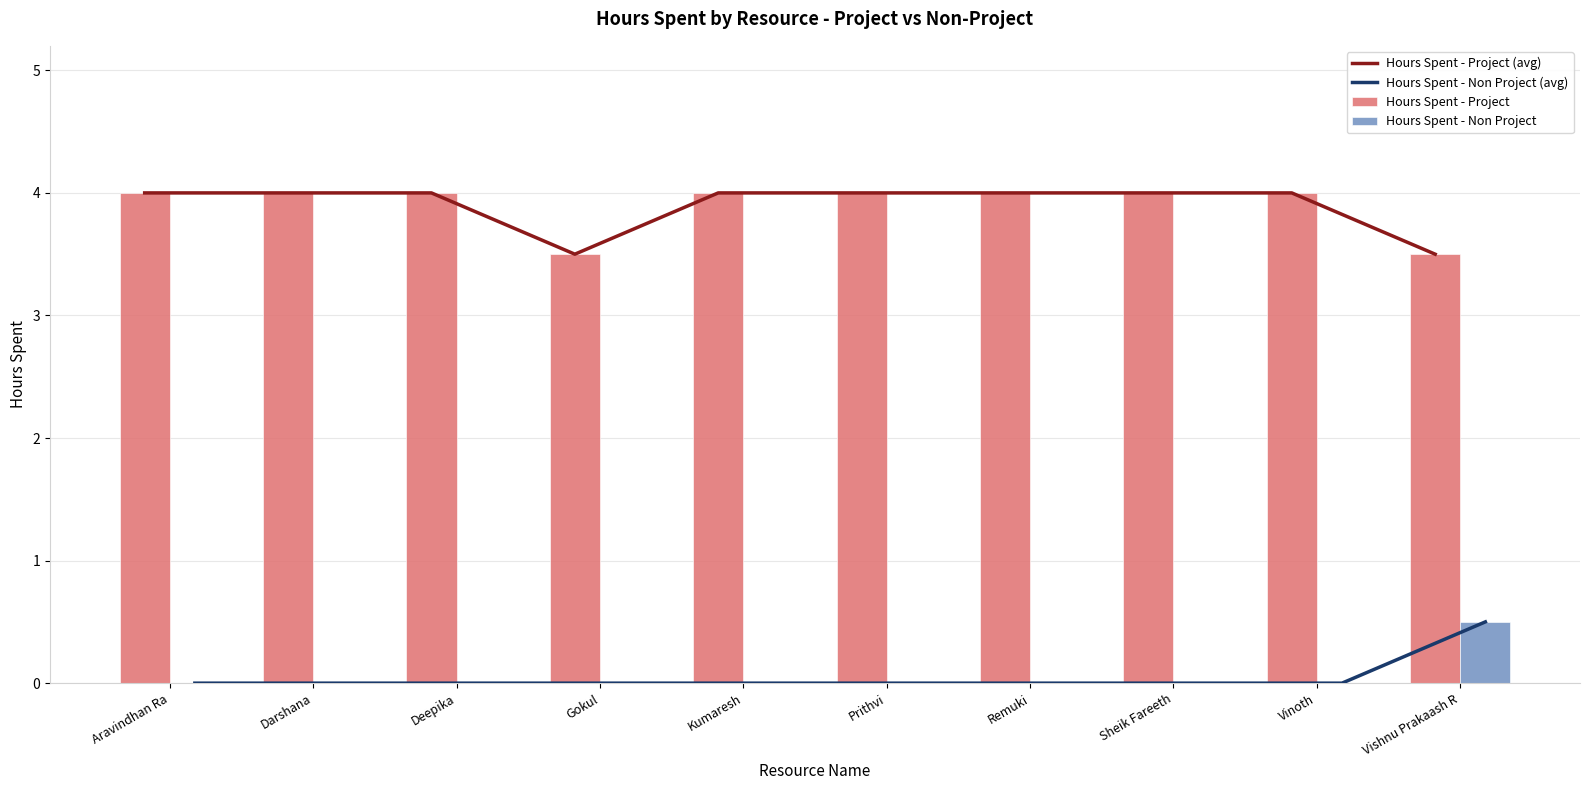

Which has a higher value, Aravindhan Ra or Vinoth?

Aravindhan Ra